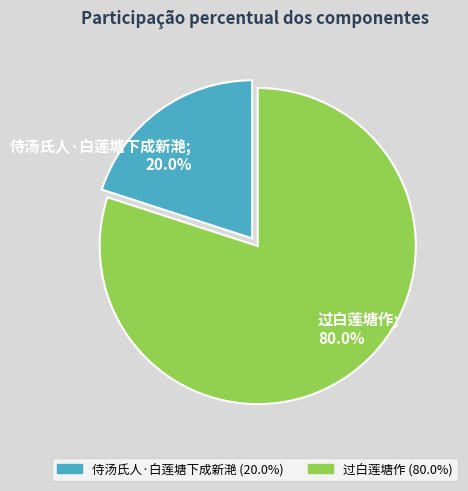

Which has a higher value, 过白莲塘作 or 侍汤氏人·白莲塘下成新滟?

过白莲塘作